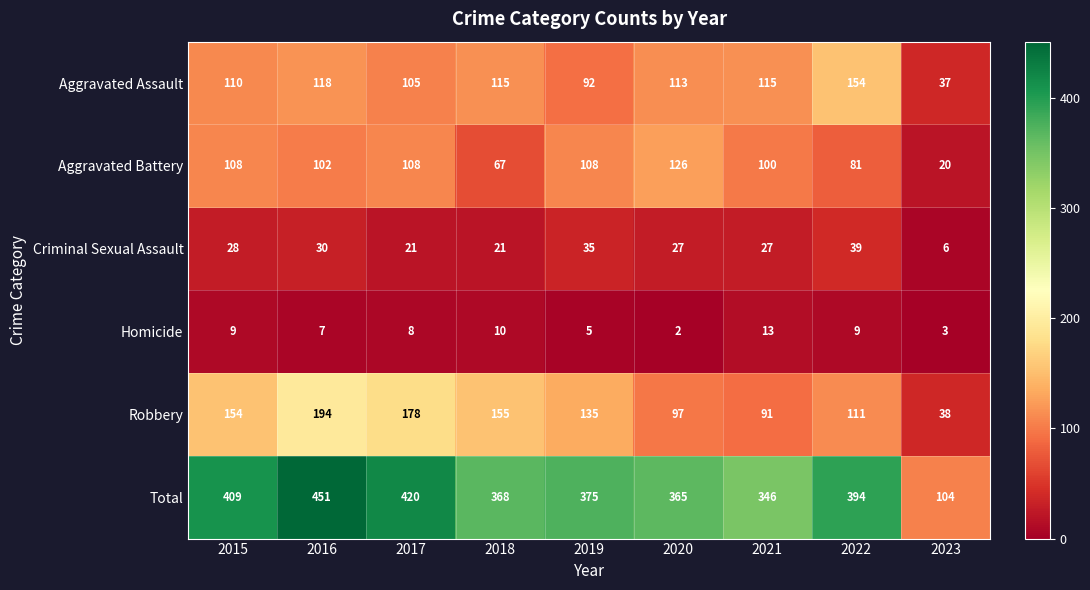

Which label corresponds to the largest value in the chart?

2016